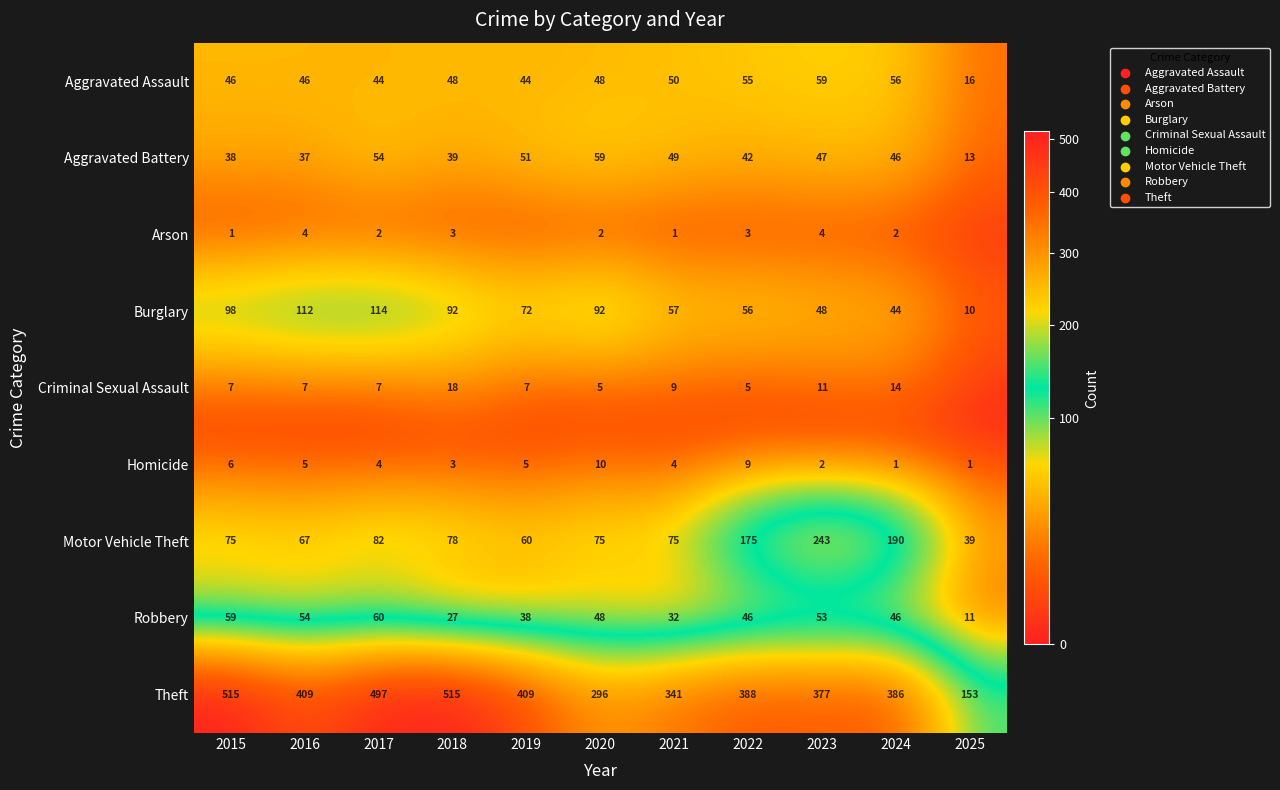

What is the total value across all series at 2021?

618